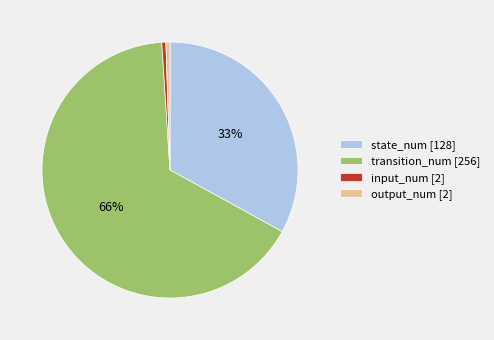

Do transition_num [256] and input_num [2] together represent more than half of the pie?

Yes